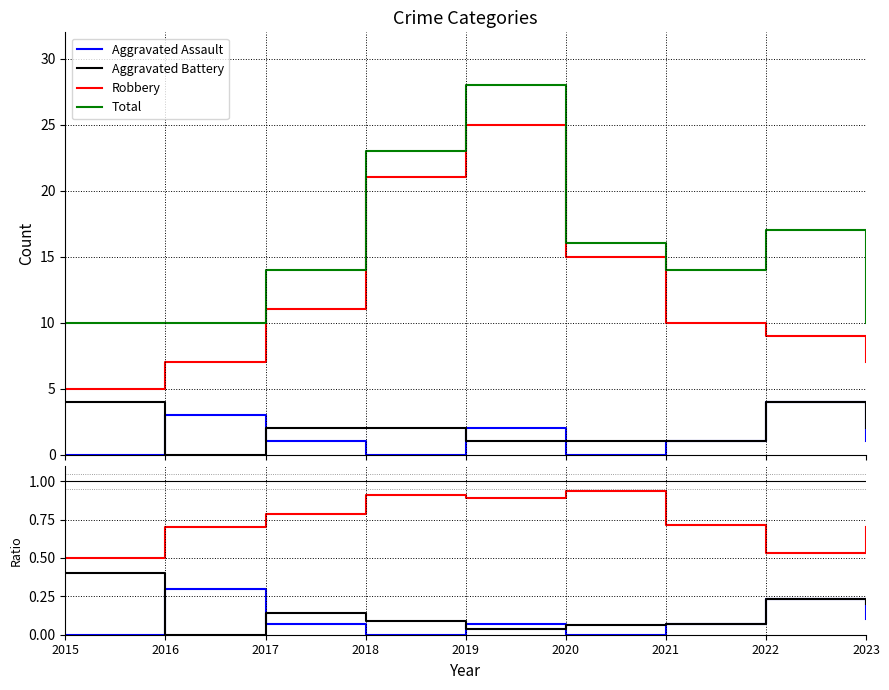

What is the difference between the maximum and minimum values in the Aggravated Assault series?

0.3